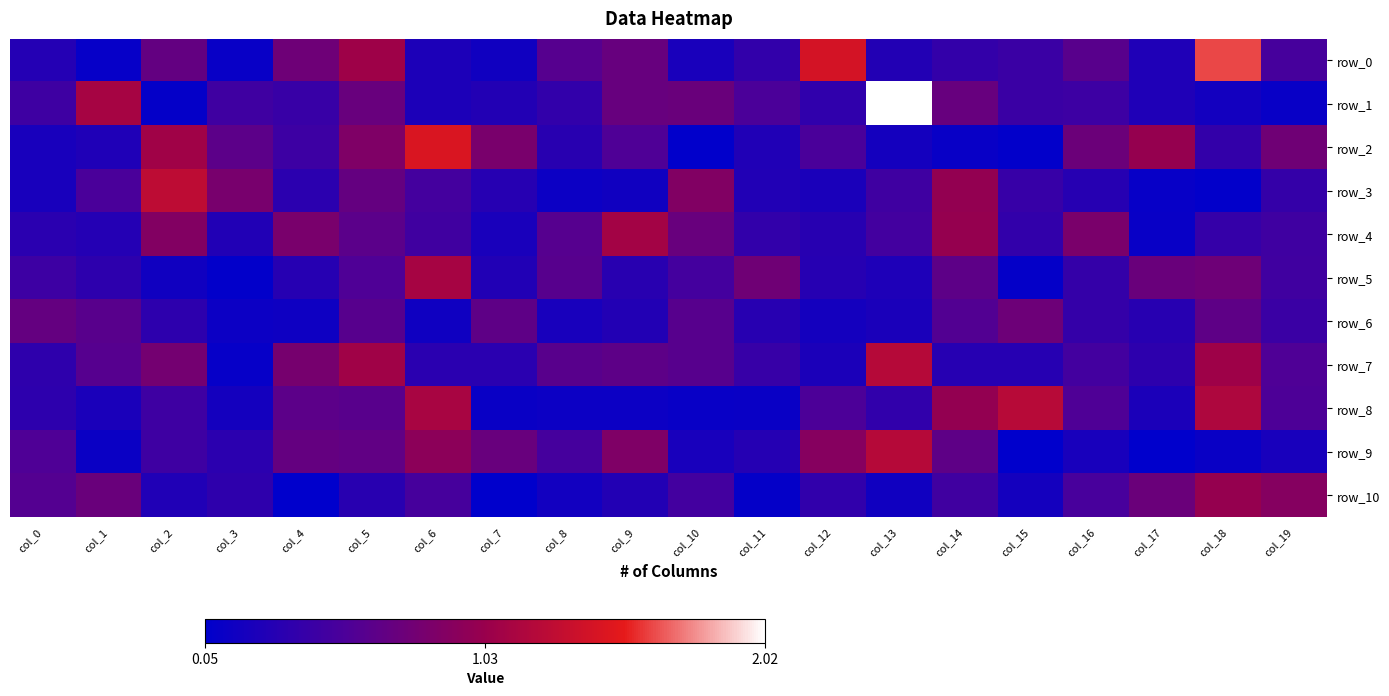

True or false: row_0 has a value of 0.3 at col_16.

False